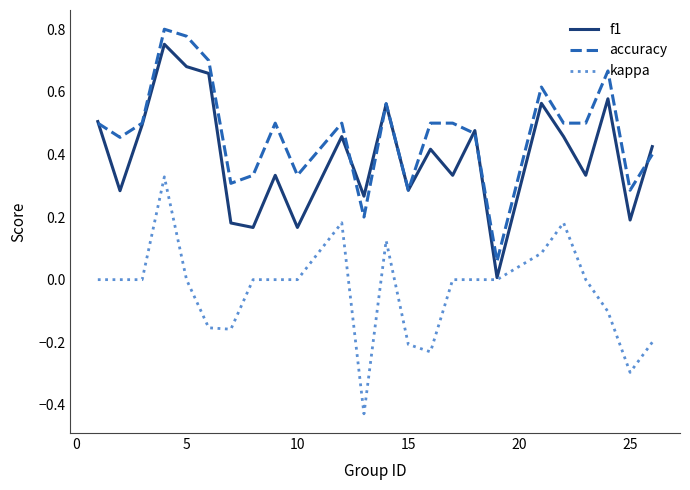

True or false: accuracy and kappa intersect in this chart.

False